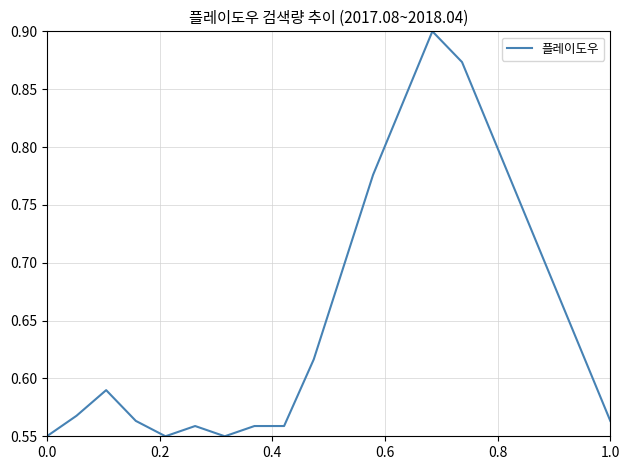

What is the value of the 19th point from the left?

0.6